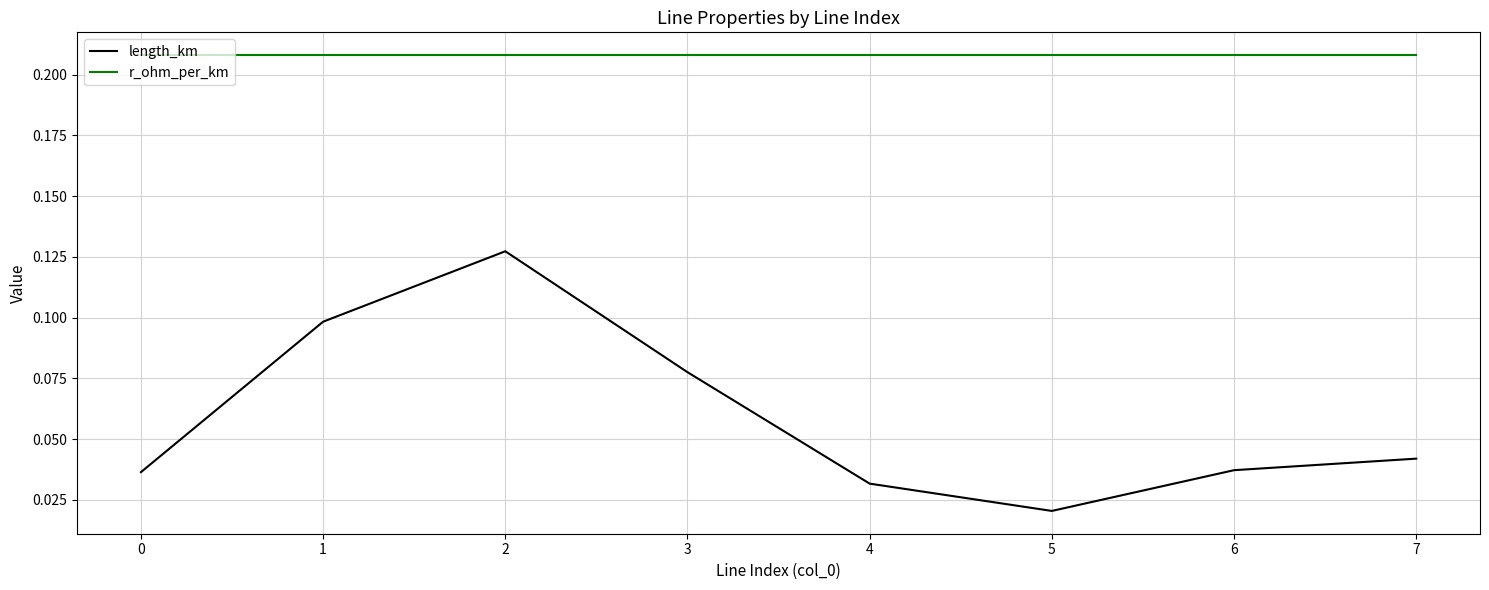

Where is length_km nearest to the value 0?

5